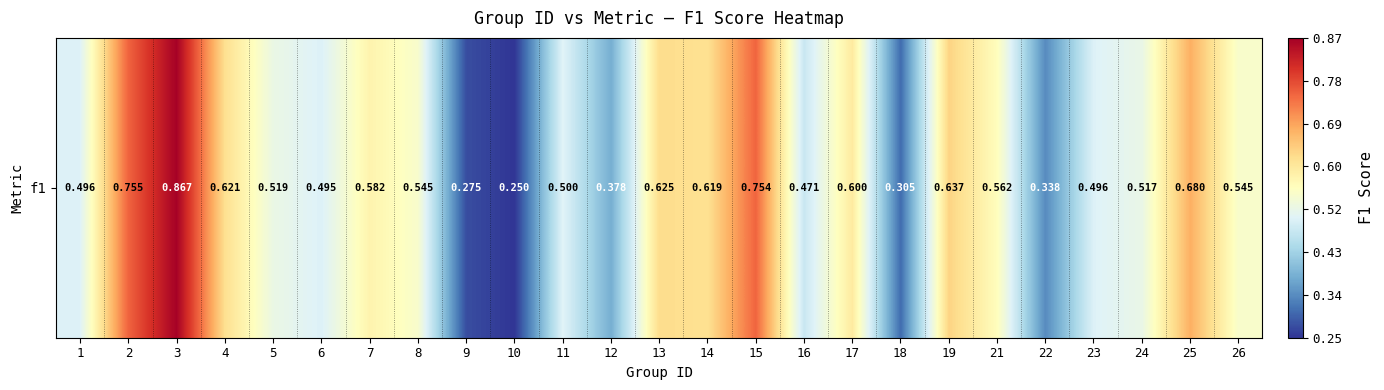

What is the difference between the second highest and second lowest values?

0.5